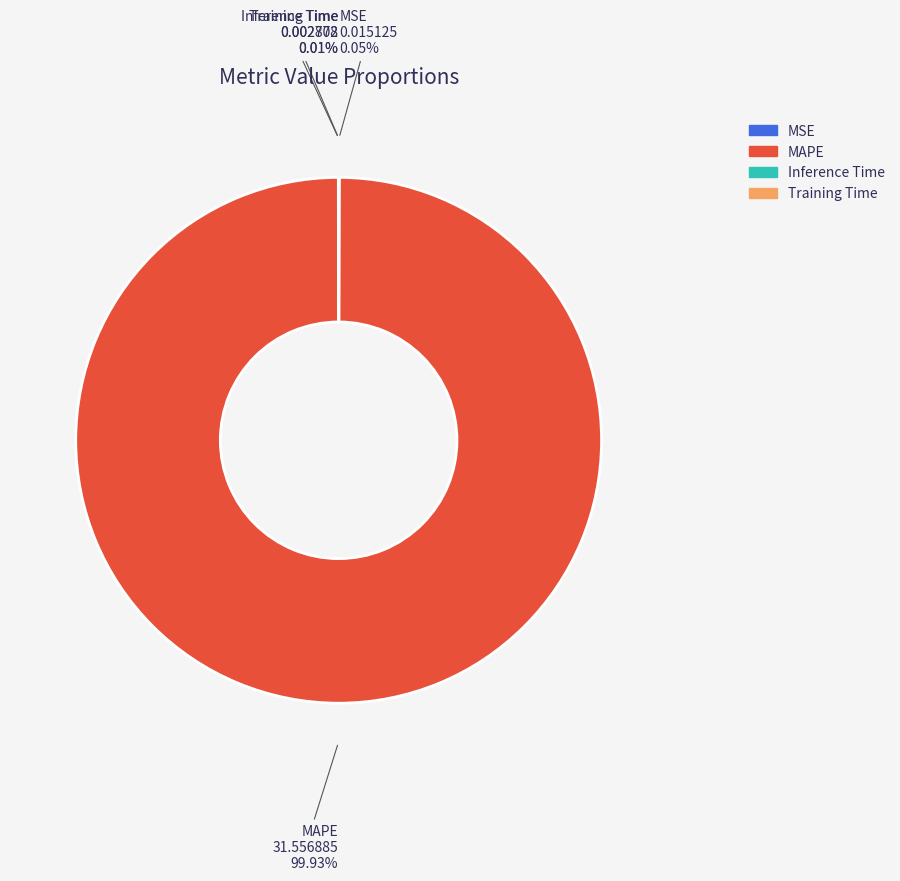

Which category has the biggest portion of the pie?

MAPE